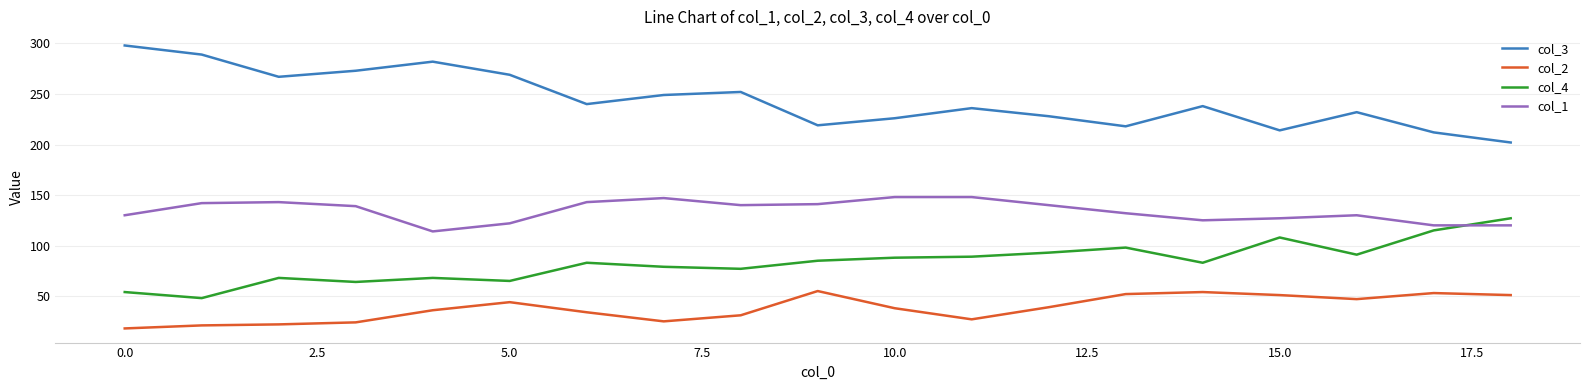

What is the difference between the maximum and minimum values in the col_3 series?

96